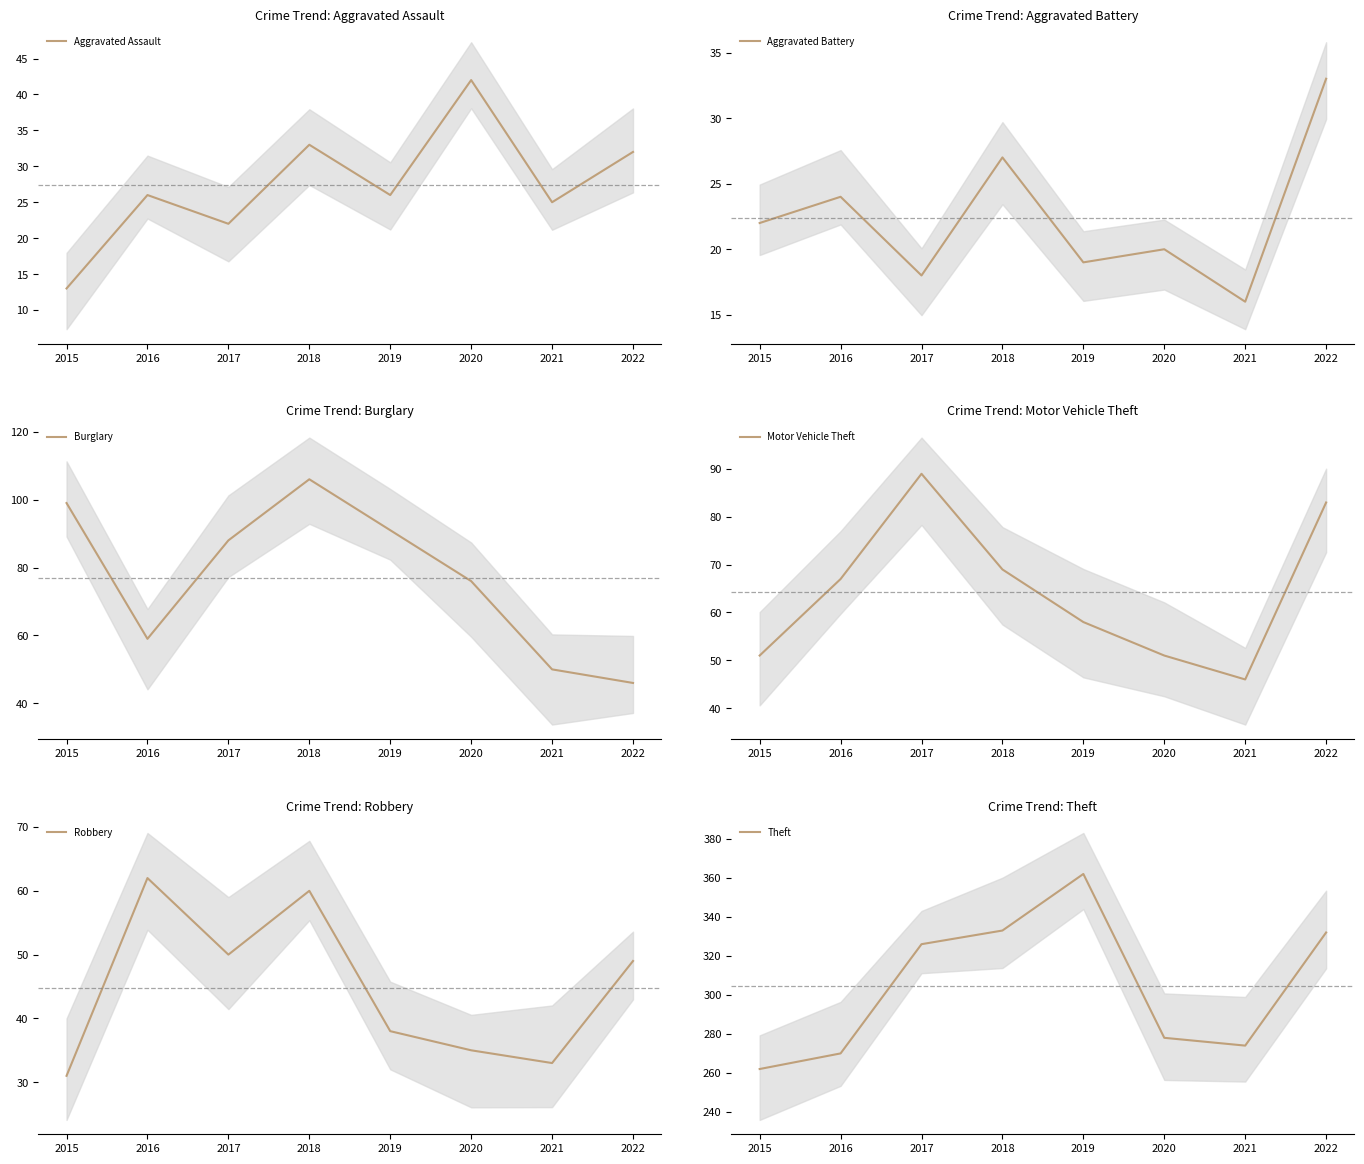

What is the minimum value for Burglary?

46